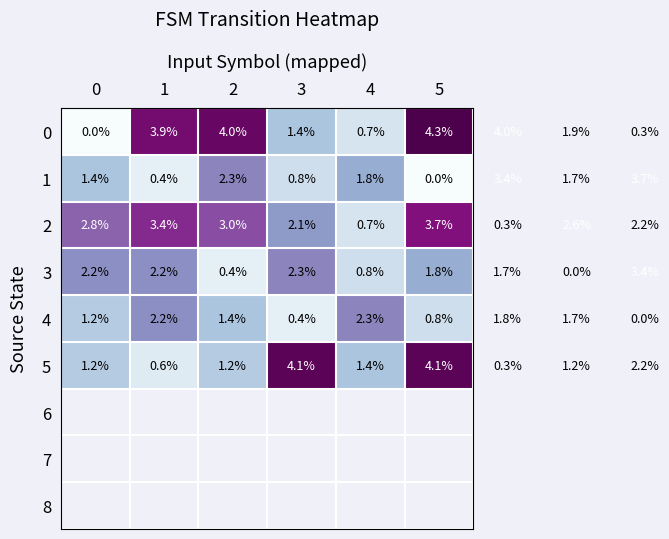

What is the highest value of the 2 series?

3.7